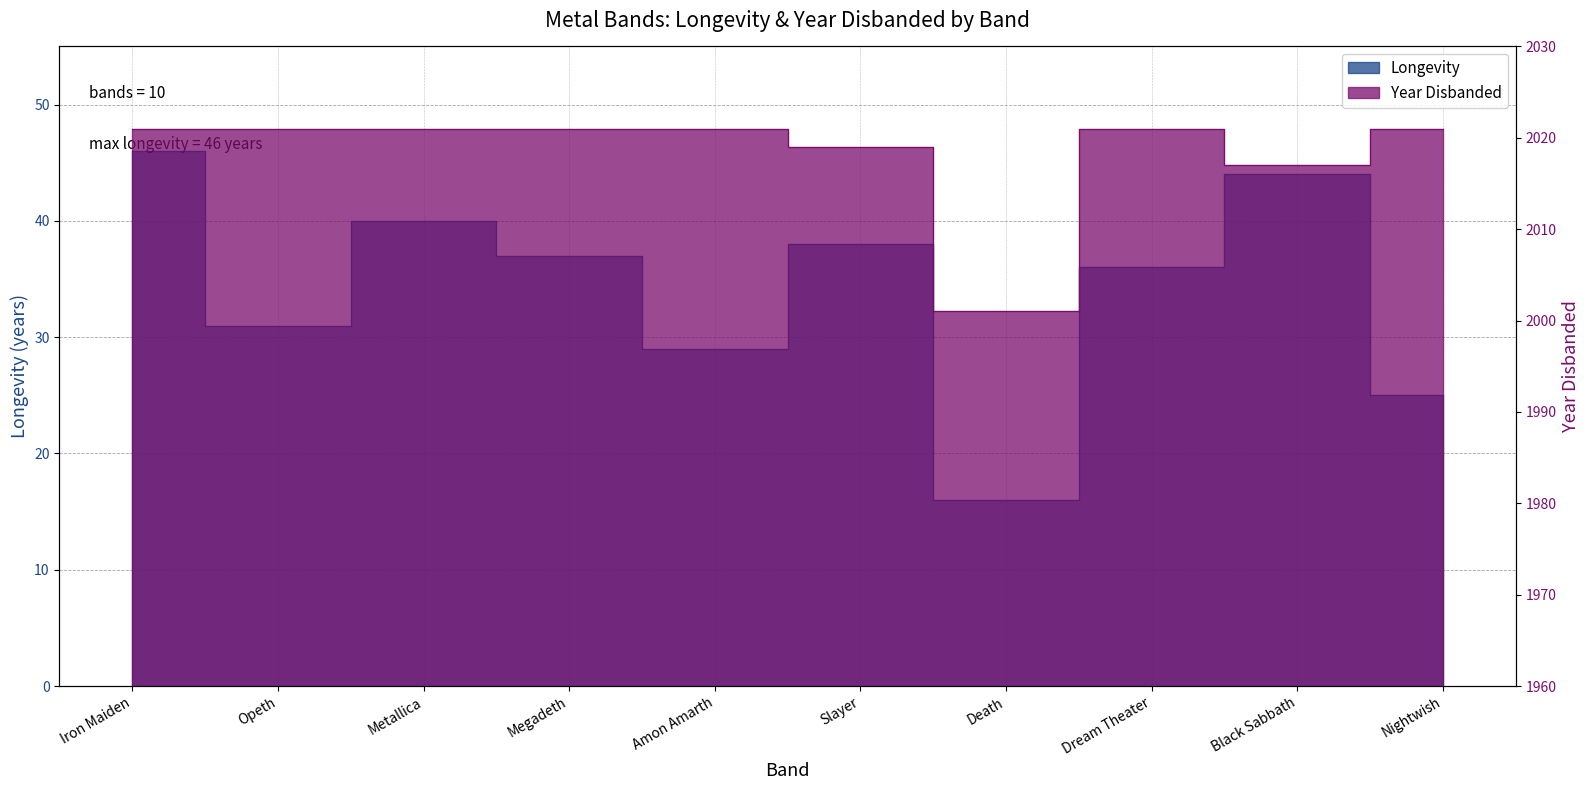

How many data points does each series have?

10